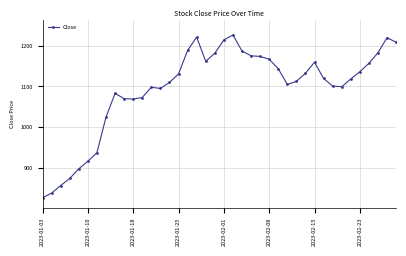

What is the greatest value displayed?

1226.6